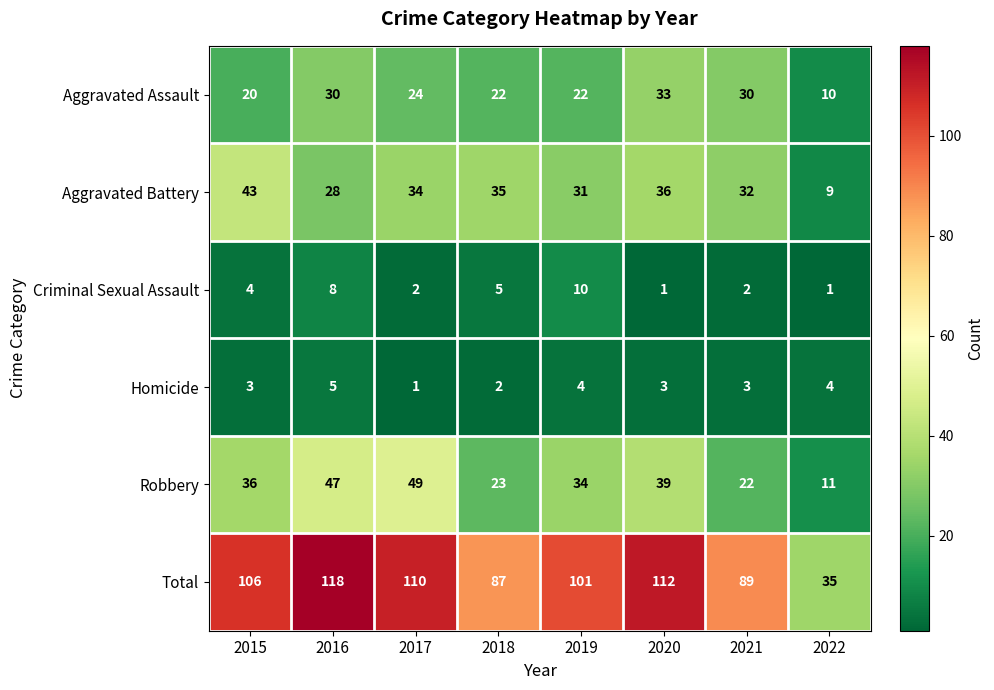

Rank the series at 2015 from lowest to highest value.

Homicide, Criminal Sexual Assault, Aggravated Assault, Robbery, Aggravated Battery, Total